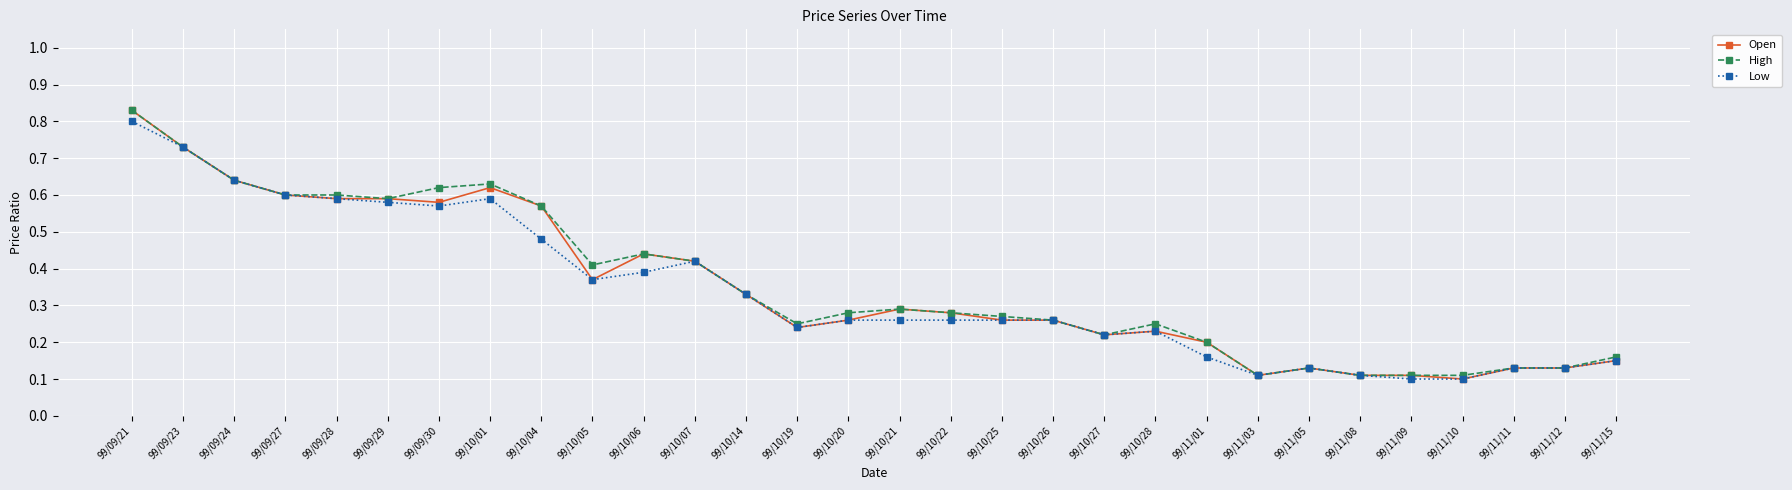

True or false: Low has a value of 0.1 at 99/11/09.

True